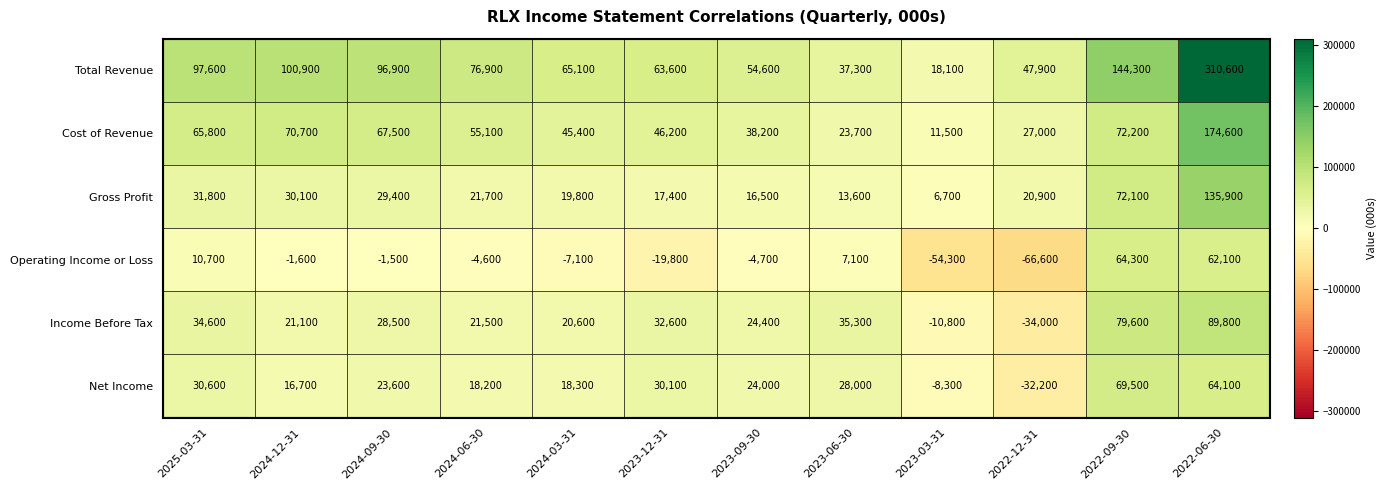

How many values in Income Before Tax are below zero?

2